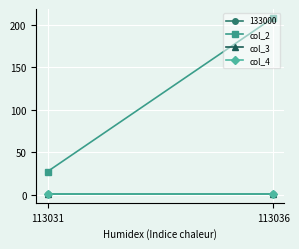

What is the minimum value for col_4?

0.6